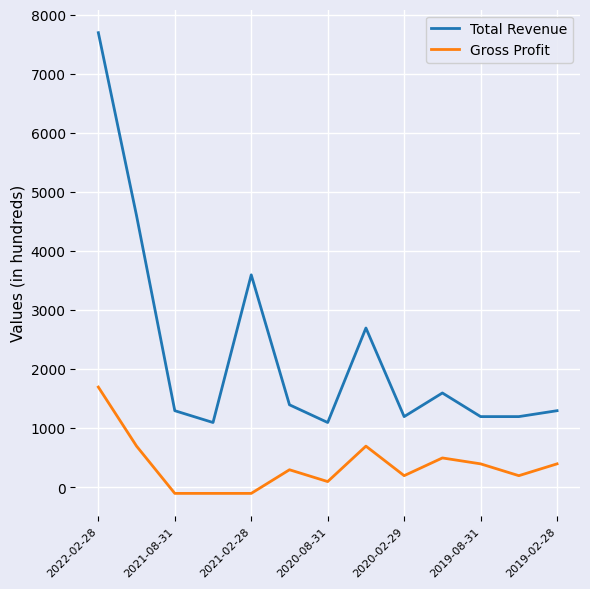

True or false: Gross Profit and Total Revenue cross at least once.

False